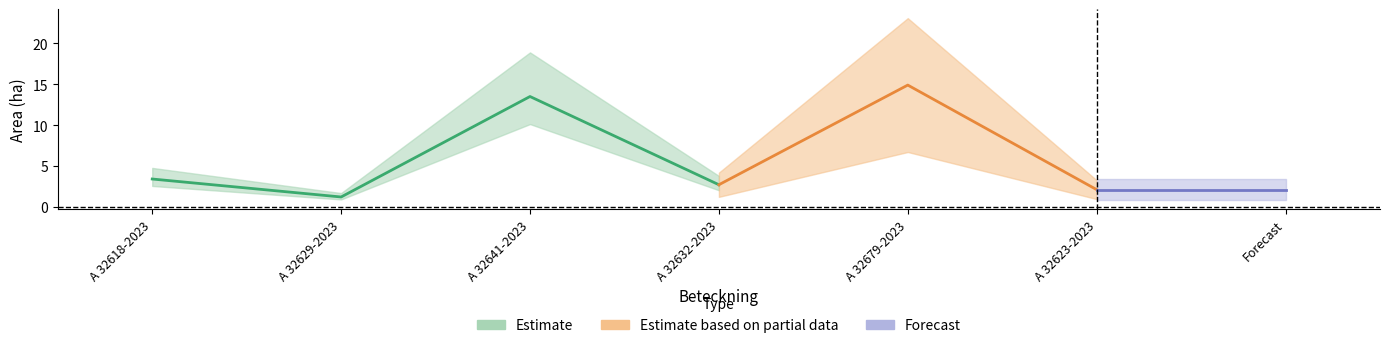

True or false: NT has more than 2 interior local peaks.

False